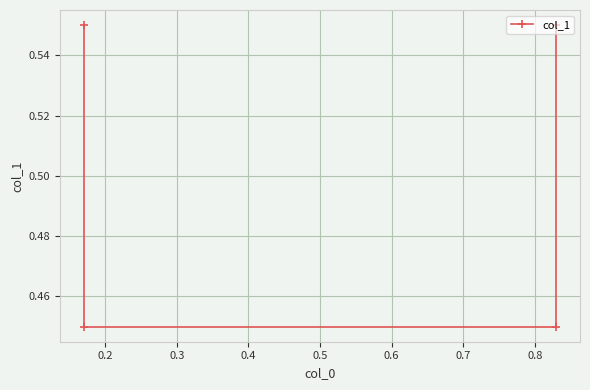

What is the sum of all values?

2.0